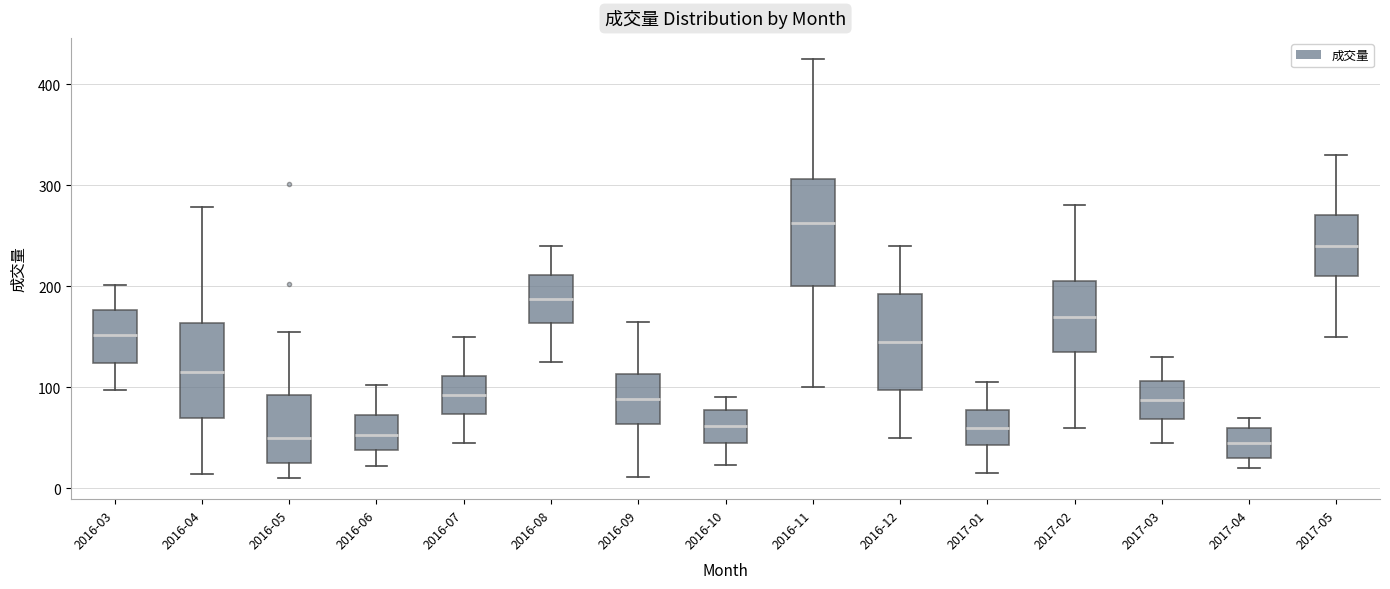

Where does the median line of the box for 2016-11 sit on the y-axis? The values are not printed on the chart, so give them approximately, as read against the axis.

260